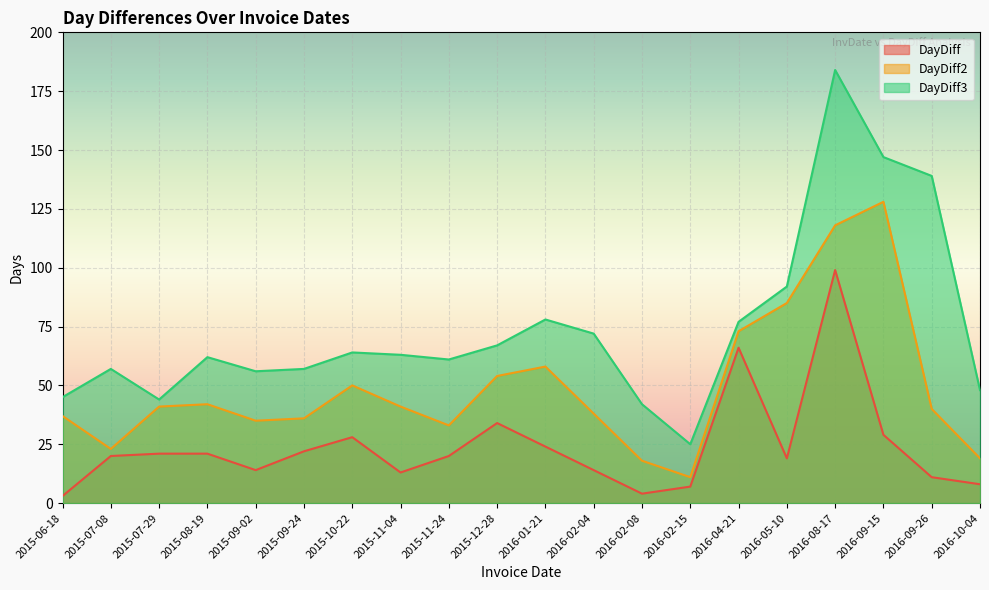

Rank the series by their average value, from lowest to highest.

DayDiff, DayDiff2, DayDiff3